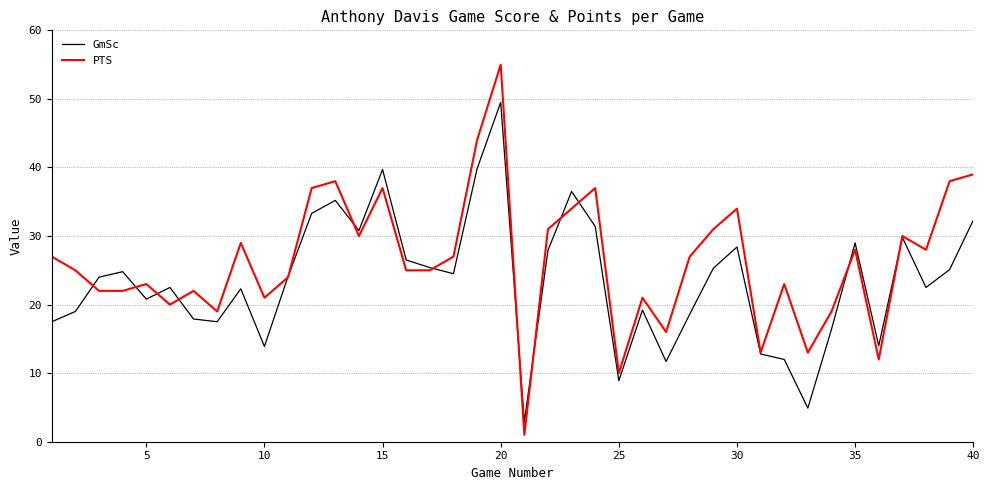

Which series has the largest total across all categories?

PTS